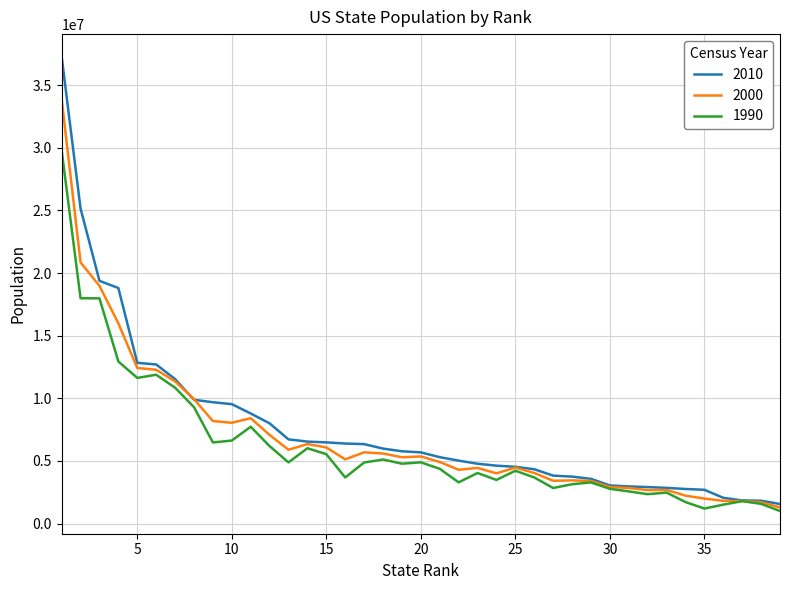

Which series has the widest spread of values?

2010